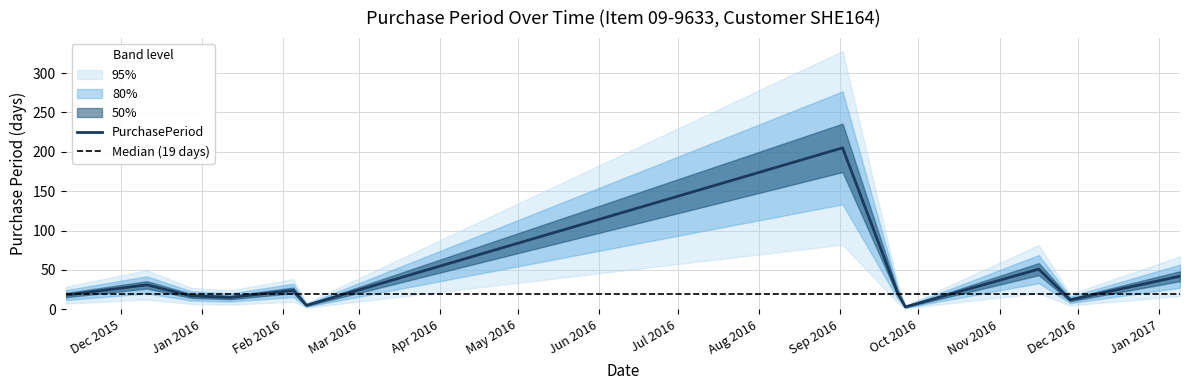

Approximately how many times larger is the value at 2017-01-09 compared to 2015-12-28?

2.5